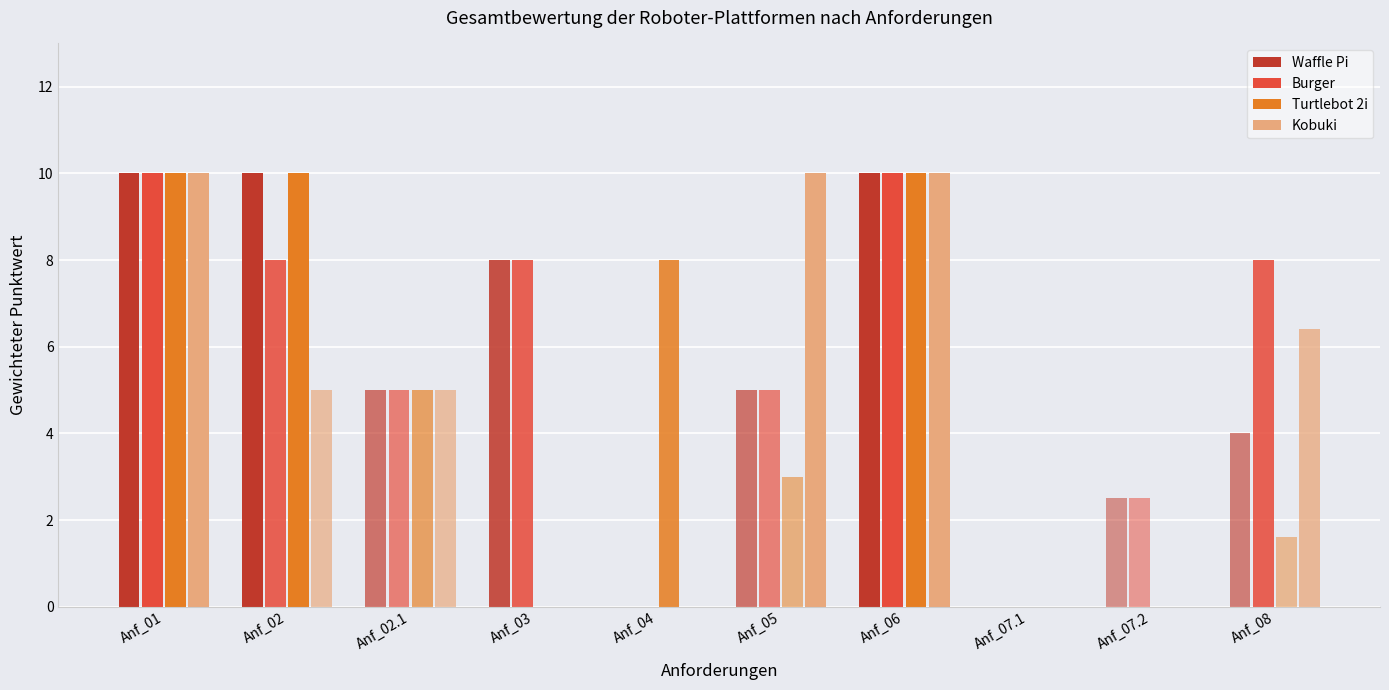

Which series has the largest total across all categories?

Burger